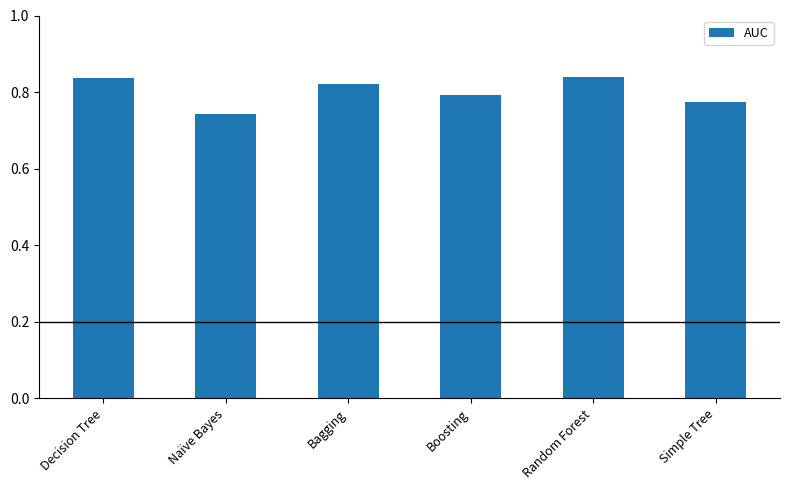

How many series are shown in this chart?

1